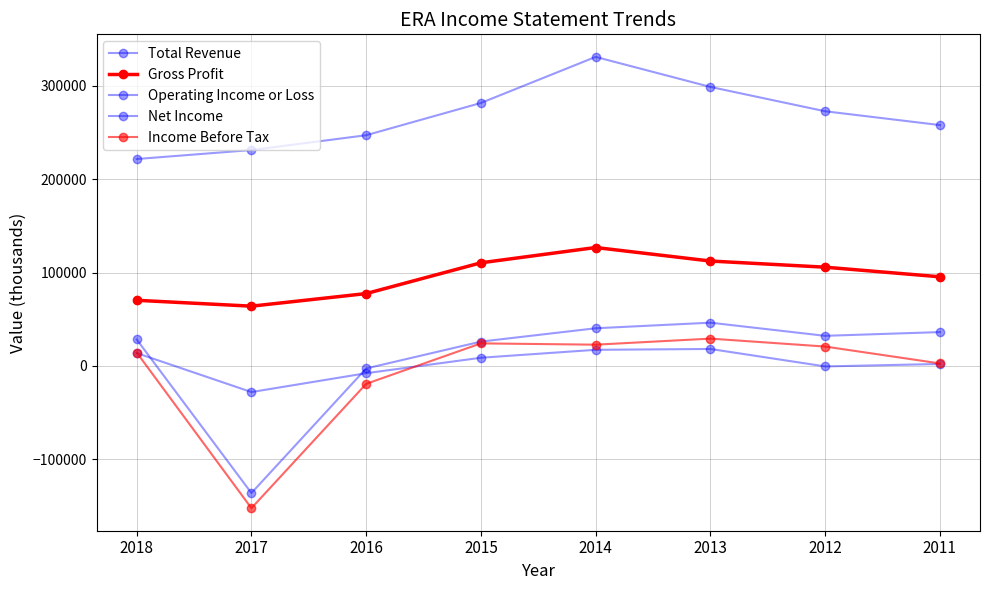

Reading left to right, list all the values displayed in this chart.

Total Revenue: 221700	231300	247200	281800	331200	299000	272900	258100
Gross Profit: 70200	63900	77400	110400	126800	112300	105700	95400
Operating Income or Loss: 28200	-136500	-2900	25900	40200	46200	32100	36100
Net Income: 13600	-28200	-8000	8600	17100	18000	-700	1900
Income Before Tax: 14200	-152700	-19400	24000	22600	29100	20600	2500